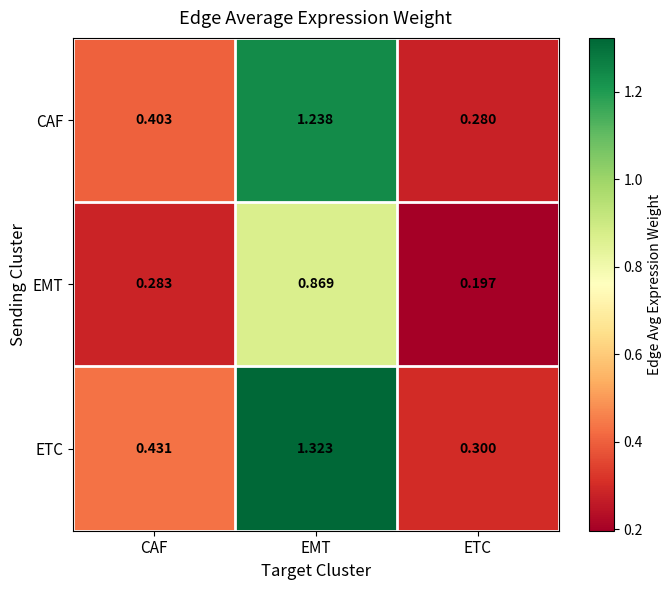

What is the total value across all series at EMT?

3.4